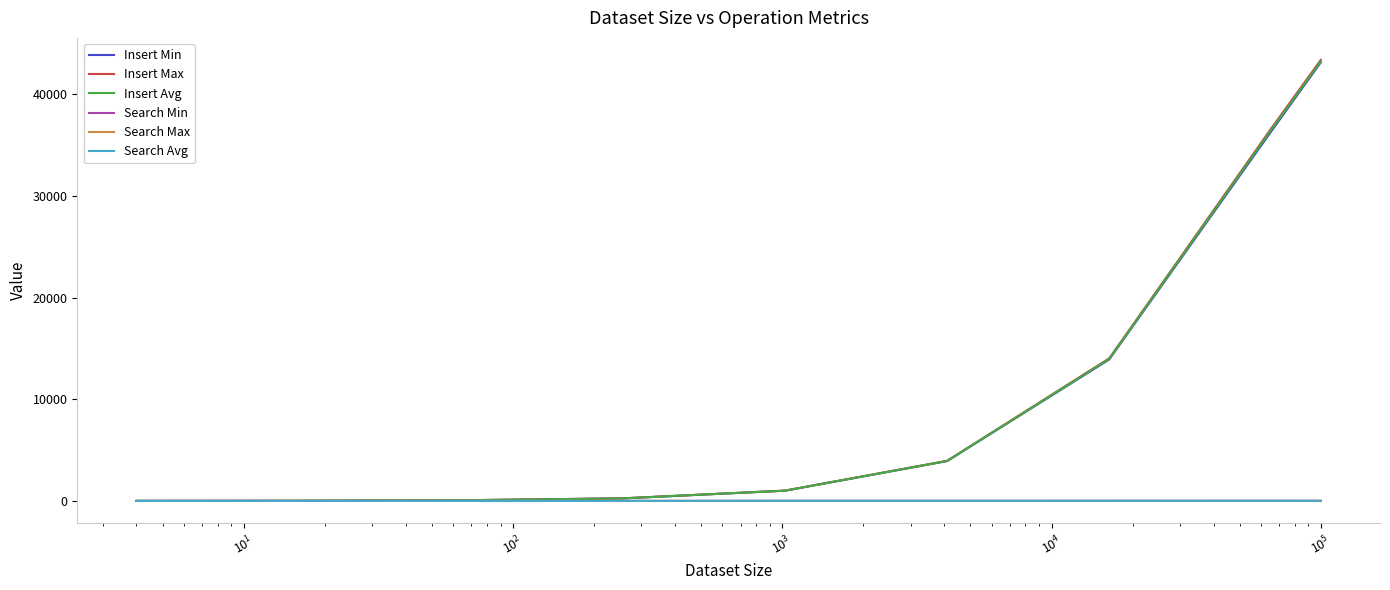

What is the greatest value displayed?

43392